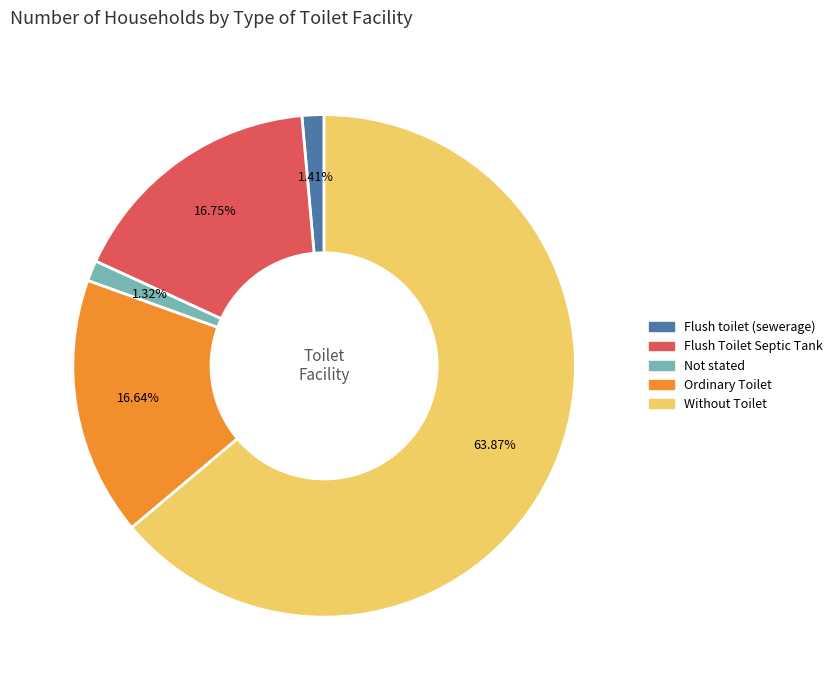

What percentage do Not stated and Without Toilet together represent?

65.2%